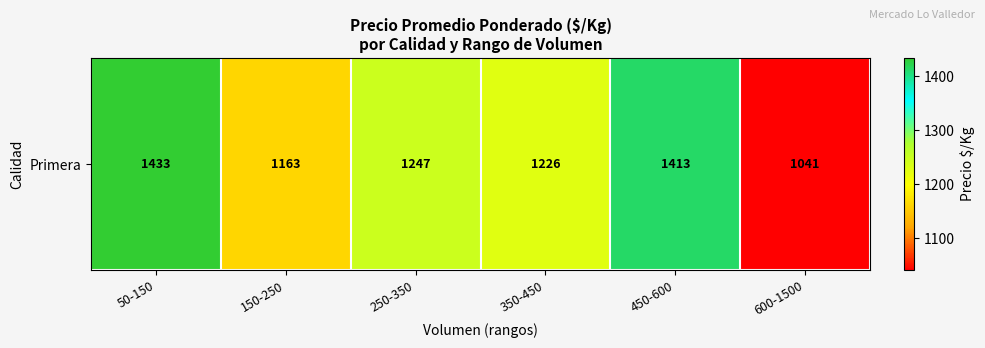

Rank the categories by value from highest to lowest.

50-150, 450-600, 250-350, 350-450, 150-250, 600-1500